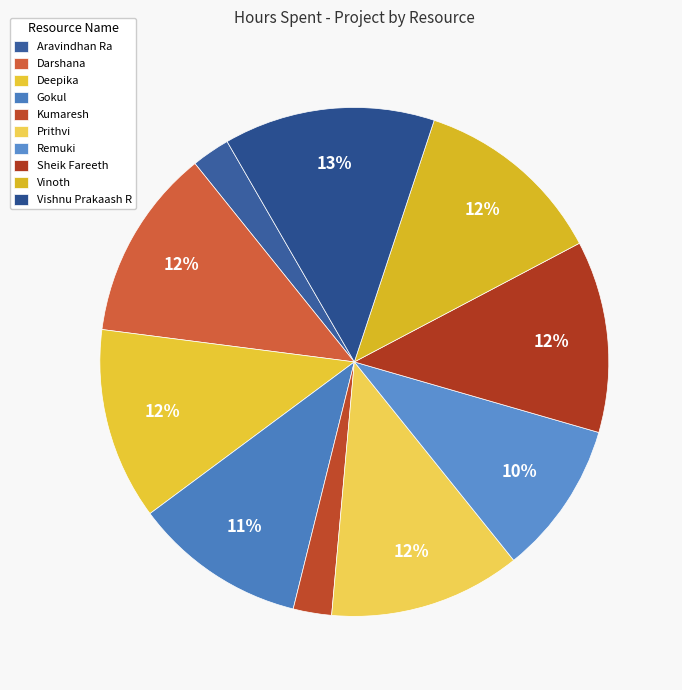

How many segments does this pie chart have?

10